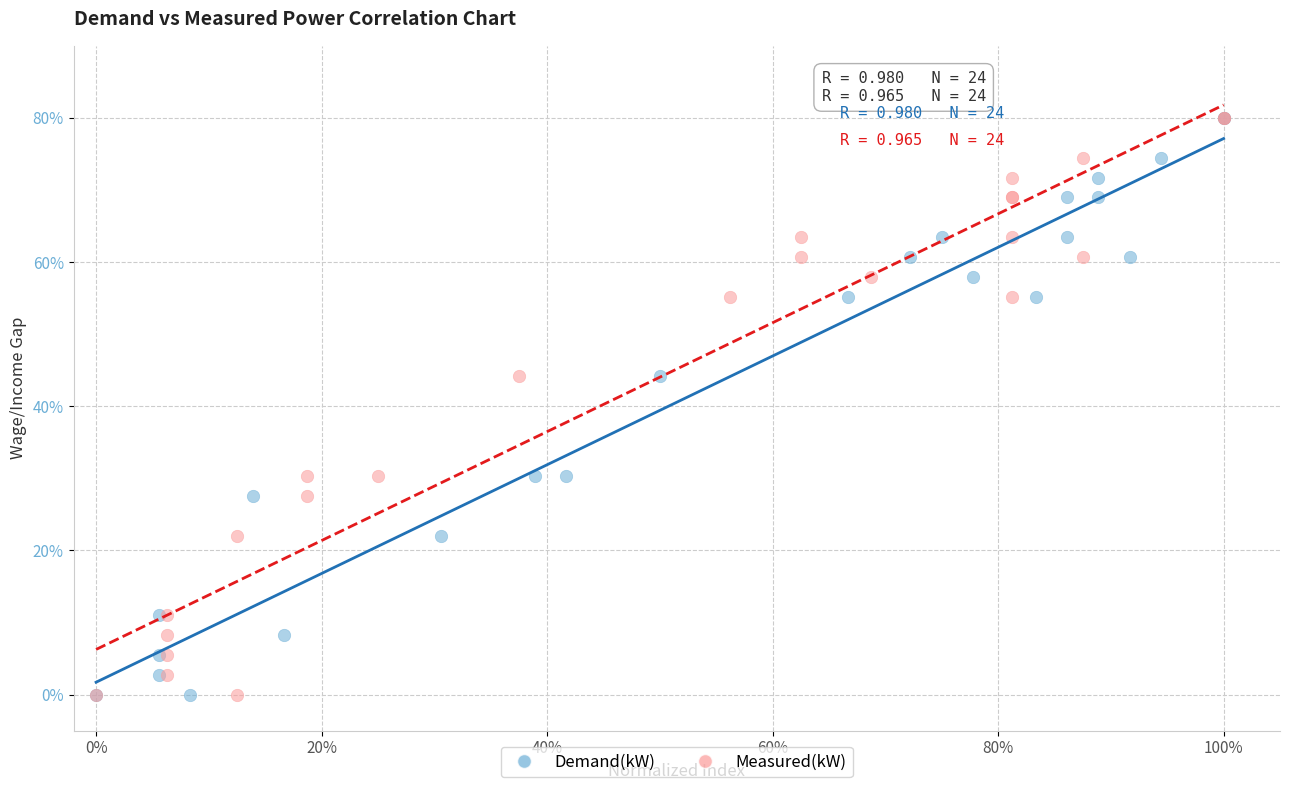

What are all the series names shown in the legend?

Demand(kW), Measured(kW)